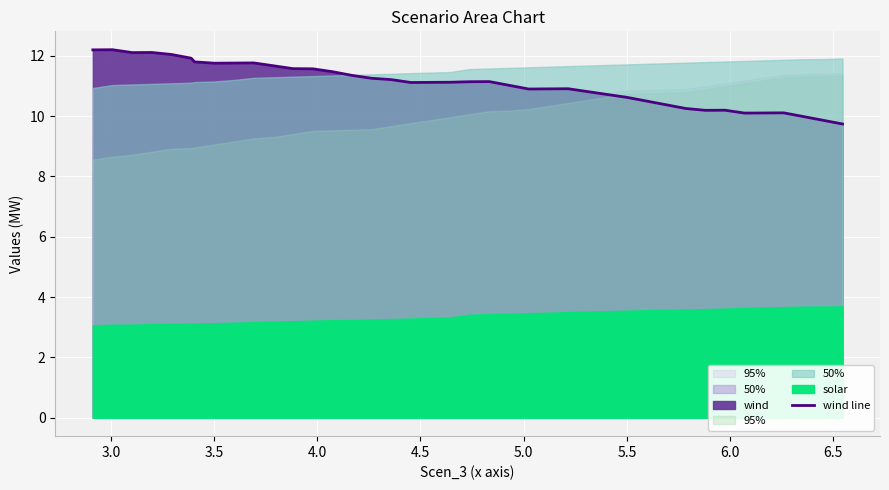

What is the highest value of the wind line series?

12.2